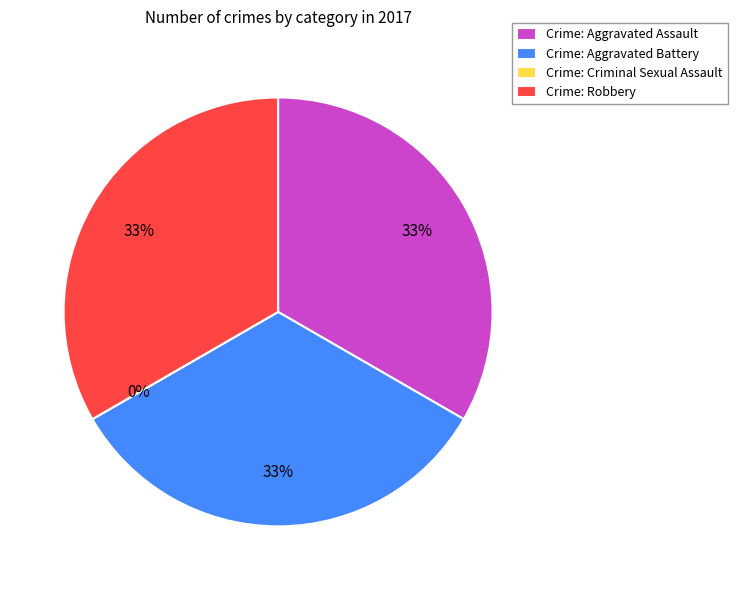

To the nearest percent, what portion does Aggravated Battery represent?

33%